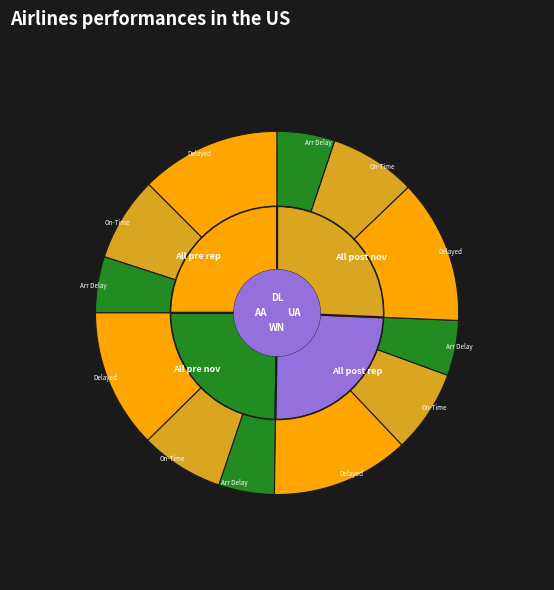

Count the number of slices in the pie.

4